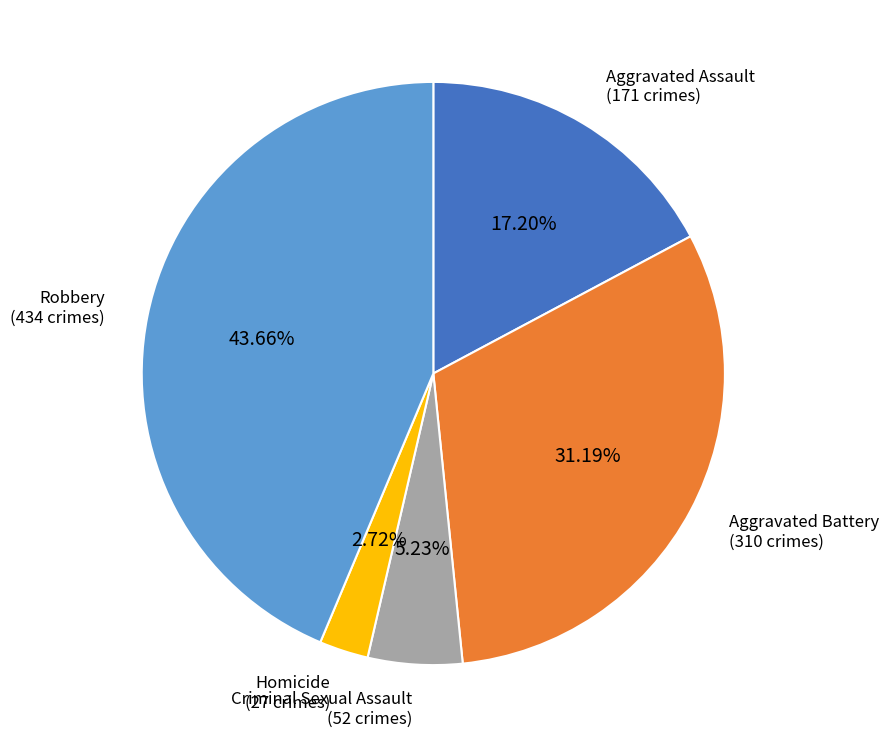

Does any single category account for the majority?

No